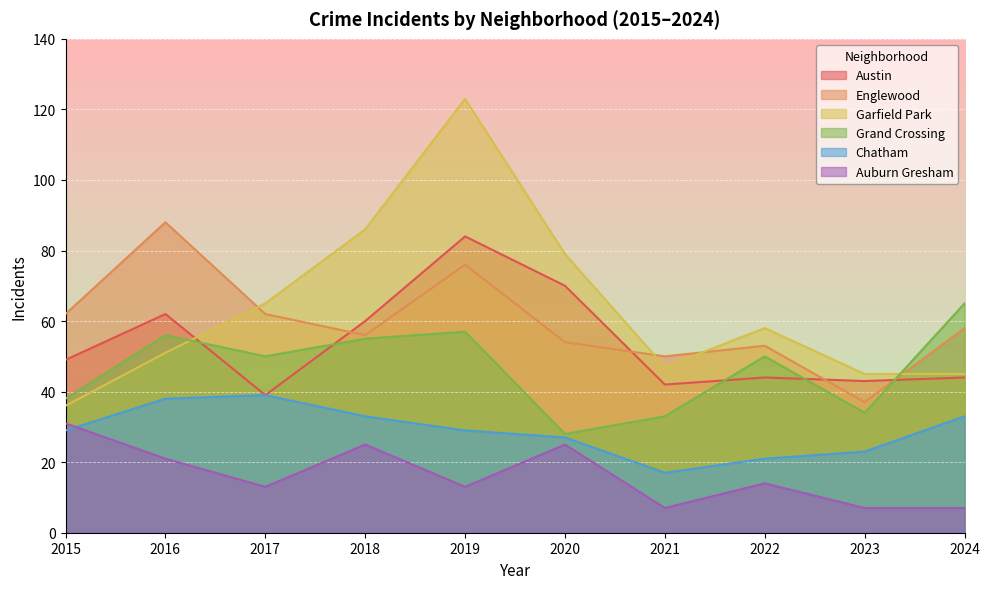

What is the difference between the Chatham values at 2022 and 2018?

12